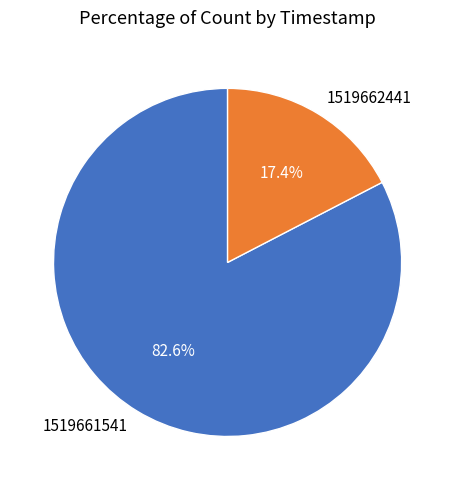

To the nearest percent, what is the combined percentage of 1519661541 and 1519662441?

100%